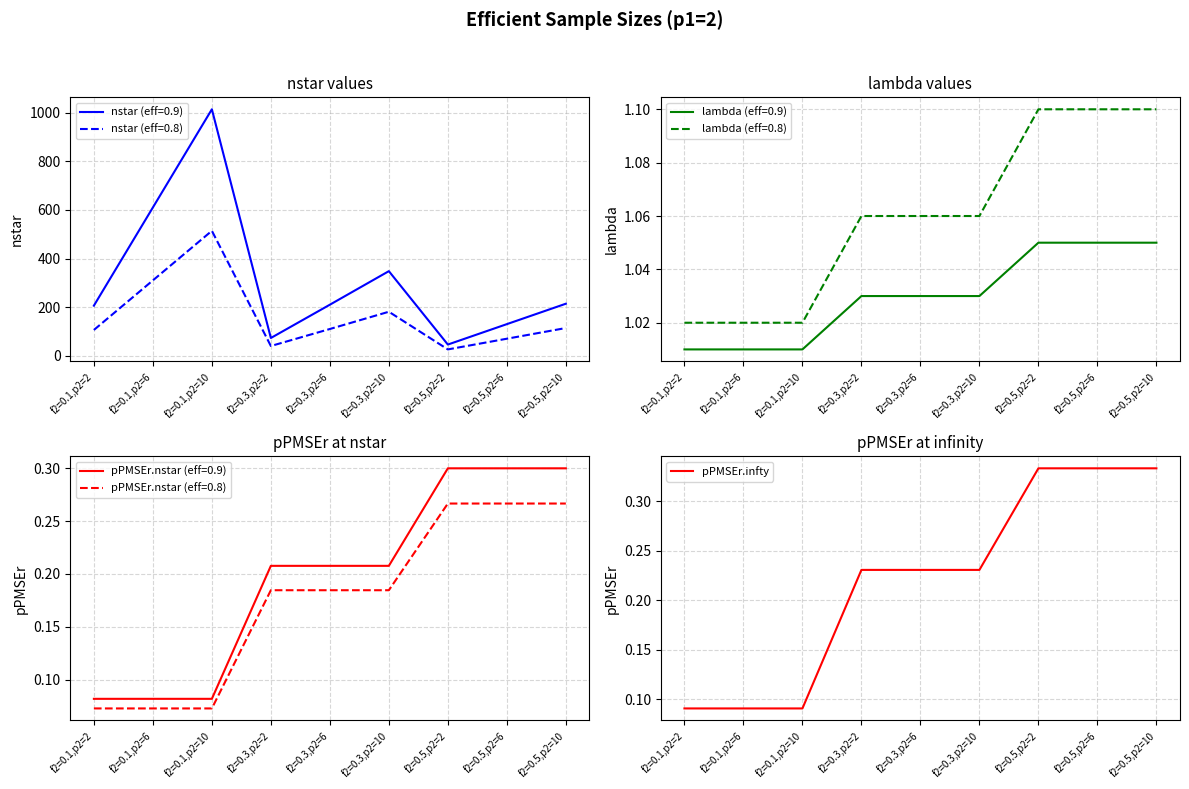

Rank the categories by value from lowest to highest.

f2=0.1,p2=2, f2=0.1,p2=6, f2=0.1,p2=10, f2=0.3,p2=2, f2=0.3,p2=6, f2=0.3,p2=10, f2=0.5,p2=2, f2=0.5,p2=6, f2=0.5,p2=10